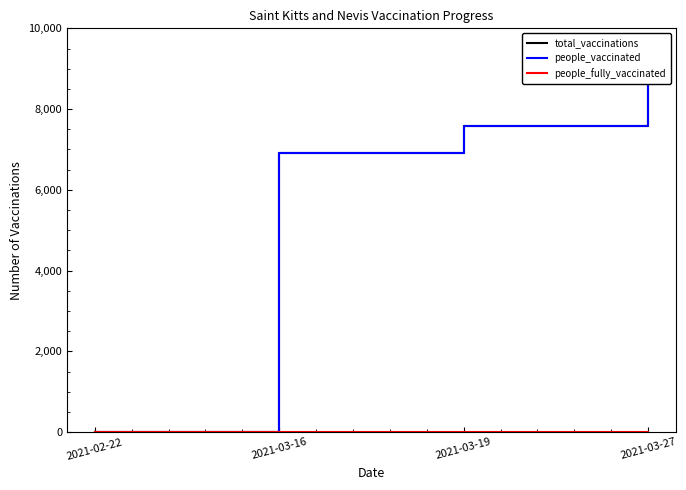

Is this an area chart (filled region under the line)?

No